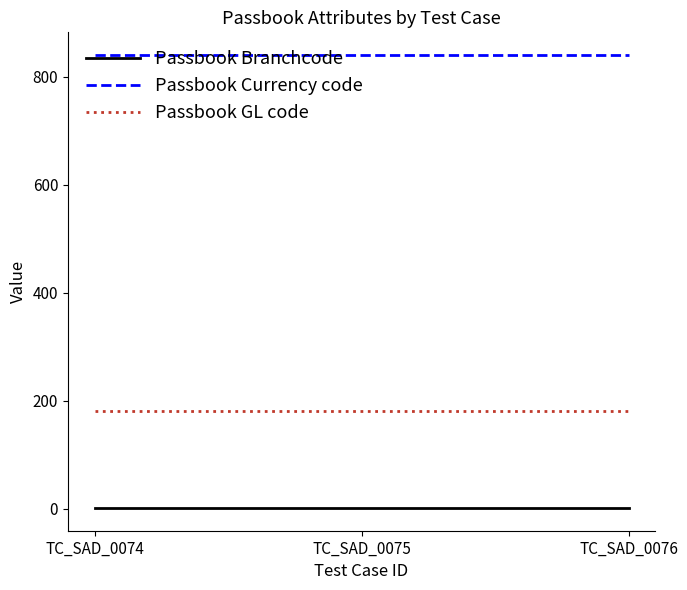

What is the sum of all Passbook Branchcode values?

3